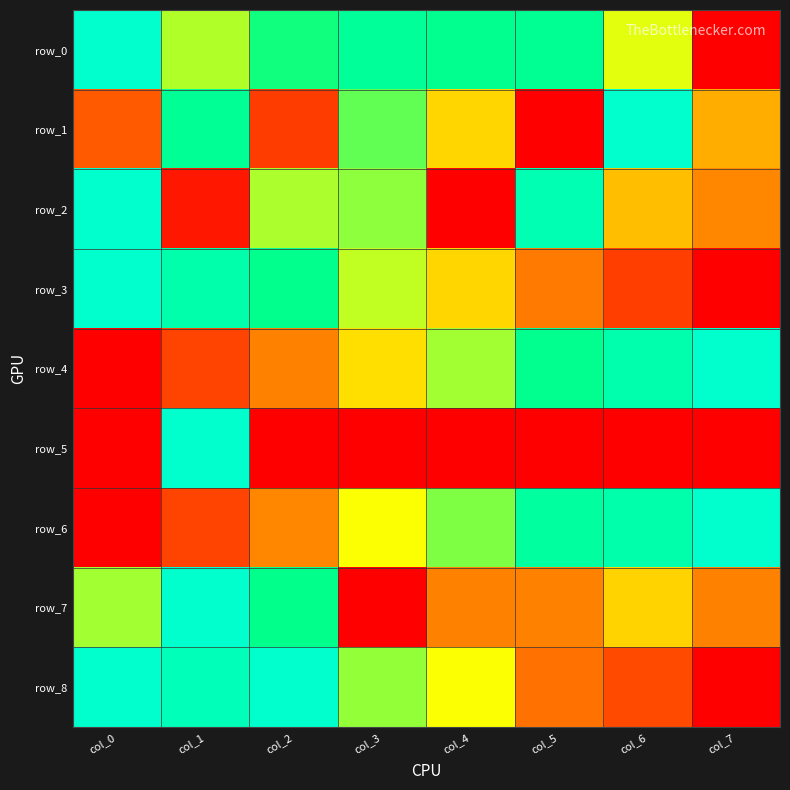

Reading right to left, list all the values displayed in this chart.

row_0: col_7=0.0	col_6=0.5	col_5=0.7	col_4=0.7	col_3=0.8	col_2=0.7	col_1=0.6	col_0=1.0
row_1: col_7=0.4	col_6=1.0	col_5=0.0	col_4=0.4	col_3=0.6	col_2=0.1	col_1=0.8	col_0=0.2
row_2: col_7=0.3	col_6=0.4	col_5=0.9	col_4=0.0	col_3=0.6	col_2=0.6	col_1=0.1	col_0=1.0
row_3: col_7=0.0	col_6=0.1	col_5=0.3	col_4=0.4	col_3=0.5	col_2=0.7	col_1=0.8	col_0=1.0
row_4: col_7=1.0	col_6=0.9	col_5=0.7	col_4=0.6	col_3=0.4	col_2=0.3	col_1=0.1	col_0=0.0
row_5: col_7=0.0	col_6=0.0	col_5=0.0	col_4=0.0	col_3=0.0	col_2=0.0	col_1=1.0	col_0=0.0
row_6: col_7=1.0	col_6=0.8	col_5=0.8	col_4=0.6	col_3=0.5	col_2=0.3	col_1=0.2	col_0=0.0
row_7: col_7=0.3	col_6=0.4	col_5=0.3	col_4=0.3	col_3=0.0	col_2=0.7	col_1=1.0	col_0=0.6
row_8: col_7=0.0	col_6=0.2	col_5=0.2	col_4=0.5	col_3=0.6	col_2=1.0	col_1=0.9	col_0=1.0